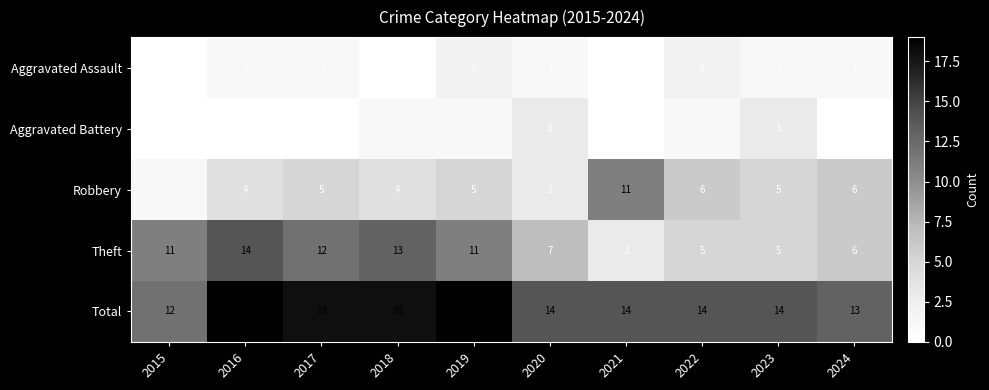

Where is Theft nearest to the value 8?

2020